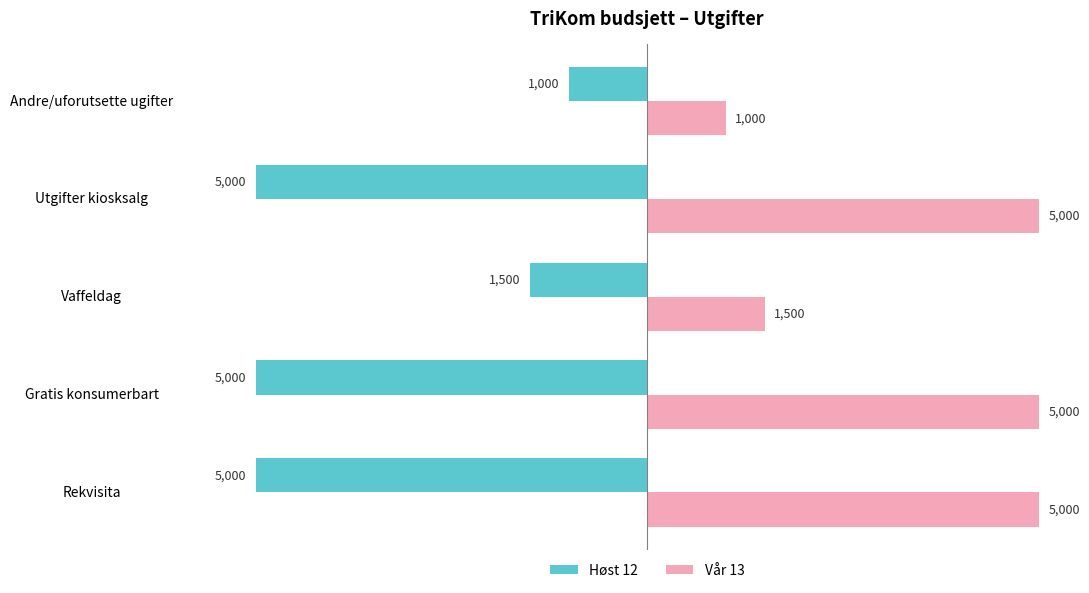

What is the average value of the Vår 13 series?

3500